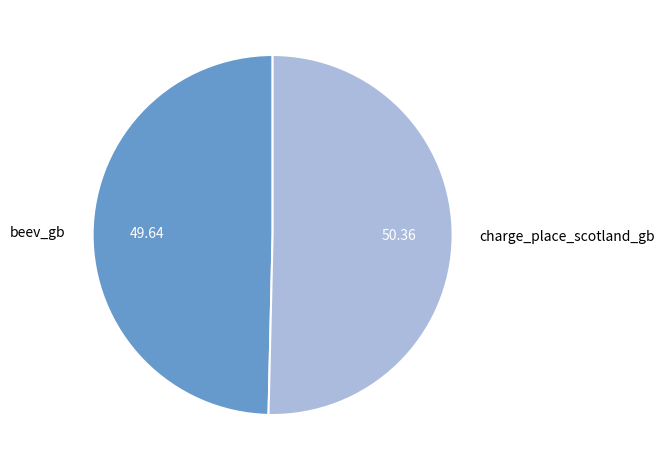

What is the smallest slice in the pie chart?

beev_gb